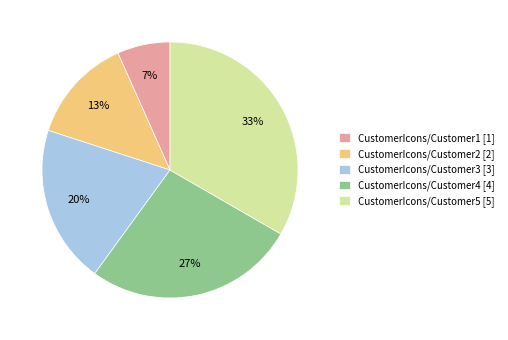

What is the smallest slice in the pie chart?

CustomerIcons/Customer1